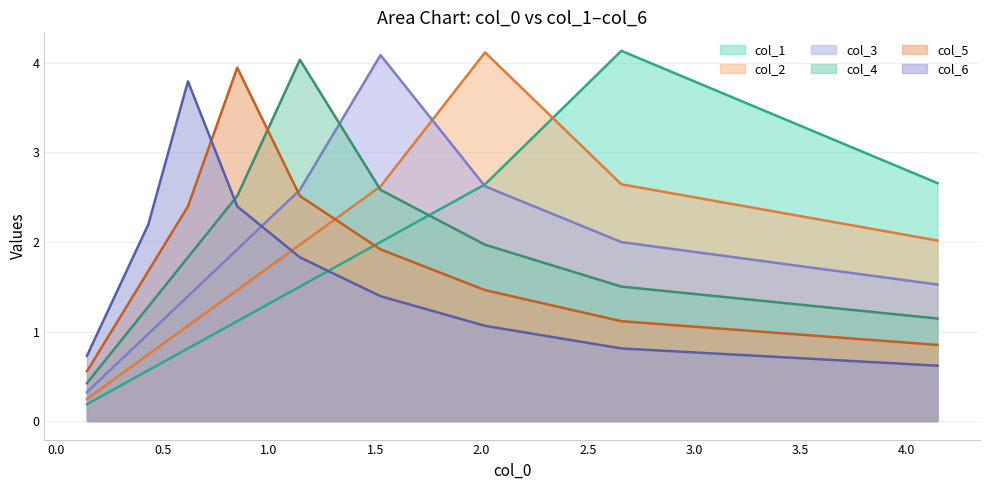

How many lines are shown in the chart?

6